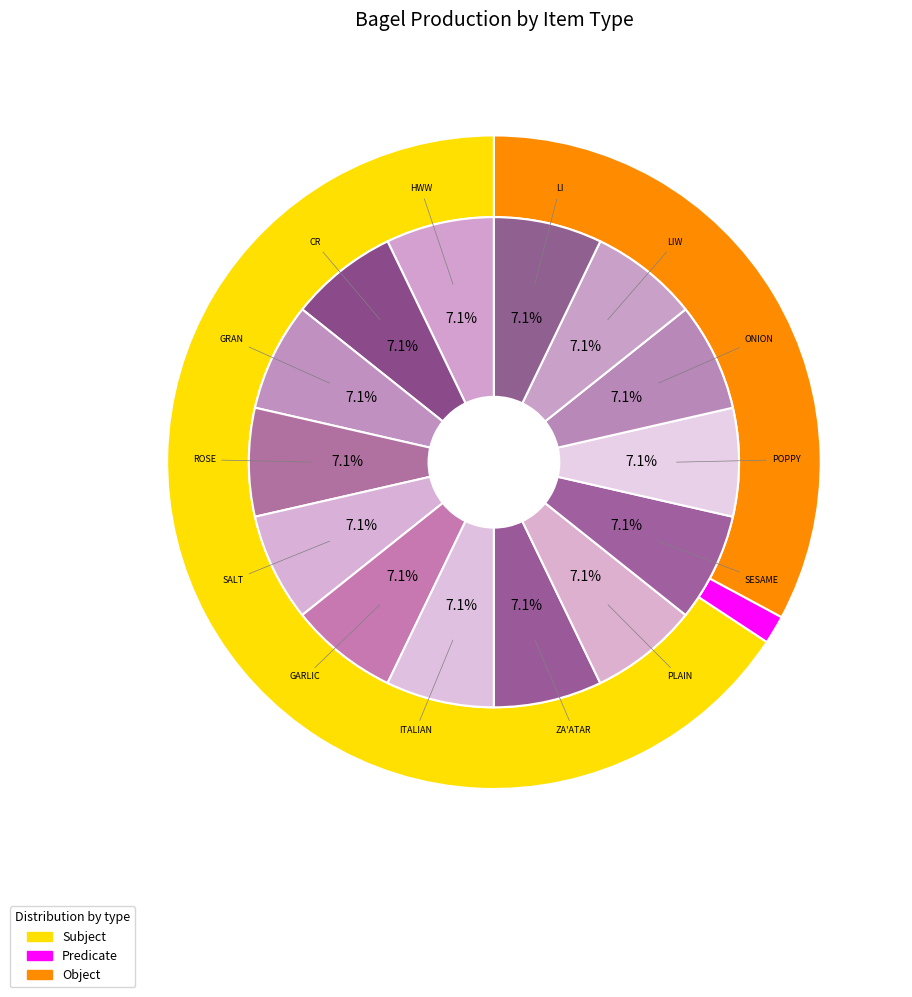

Do ROSE and POPPY together represent more than half of the pie?

No